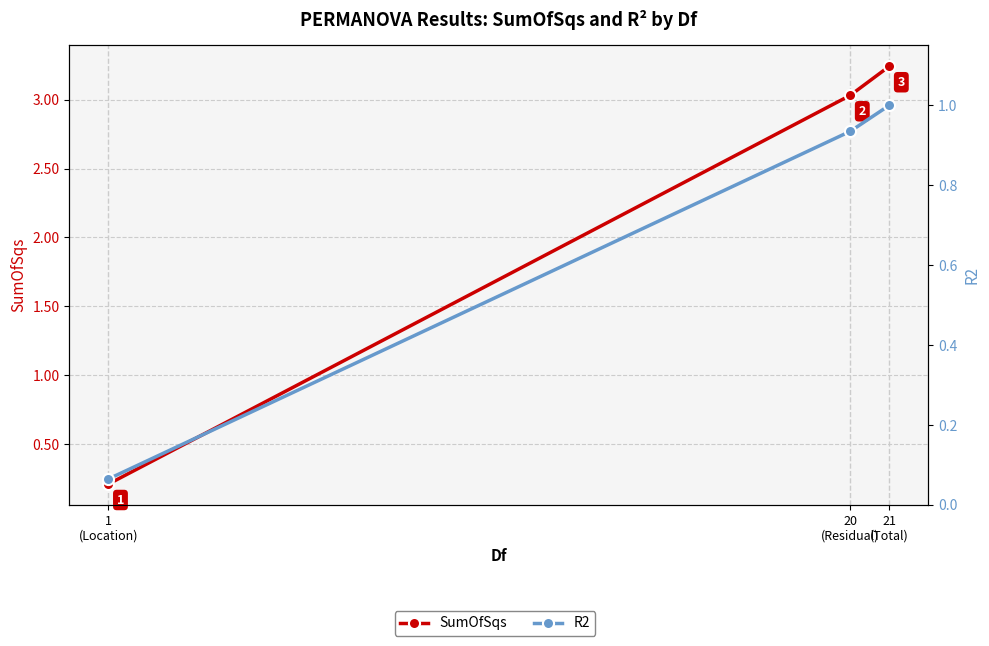

Which series has the largest total across all categories?

SumOfSqs